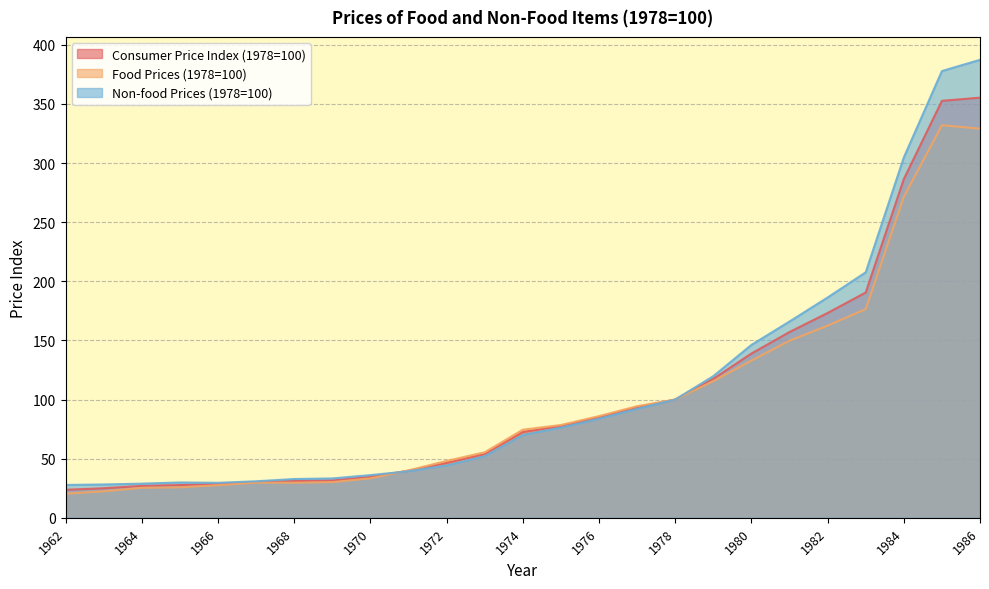

What is the value of the Consumer Price Index (1978=100) point at the 24th from the left?

352.6